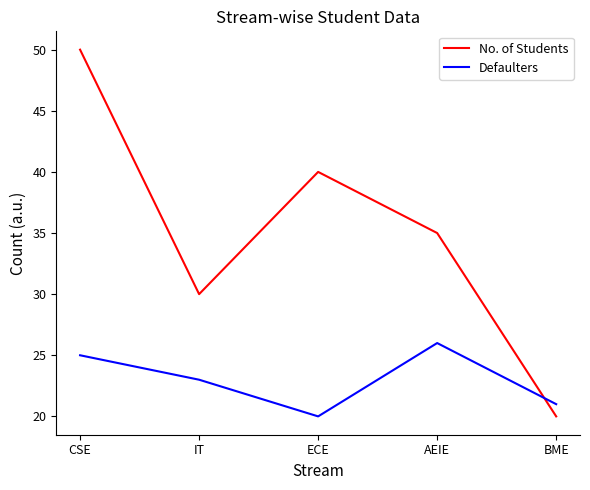

Where is the first local minimum for No. of Students?

IT